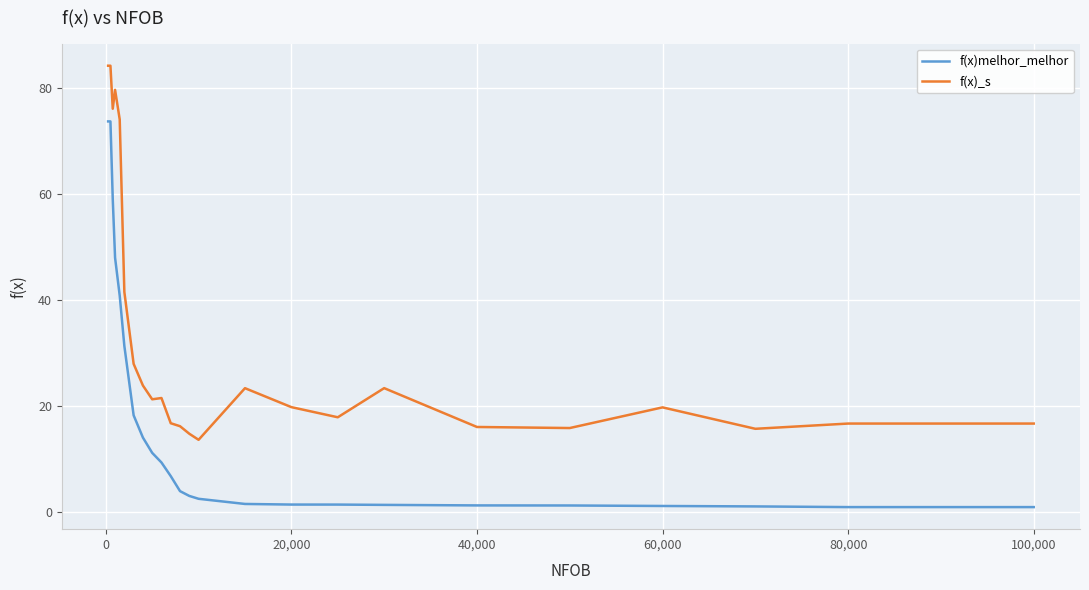

Rank the series by their average value, from highest to lowest.

f(x)_s, f(x)melhor_melhor